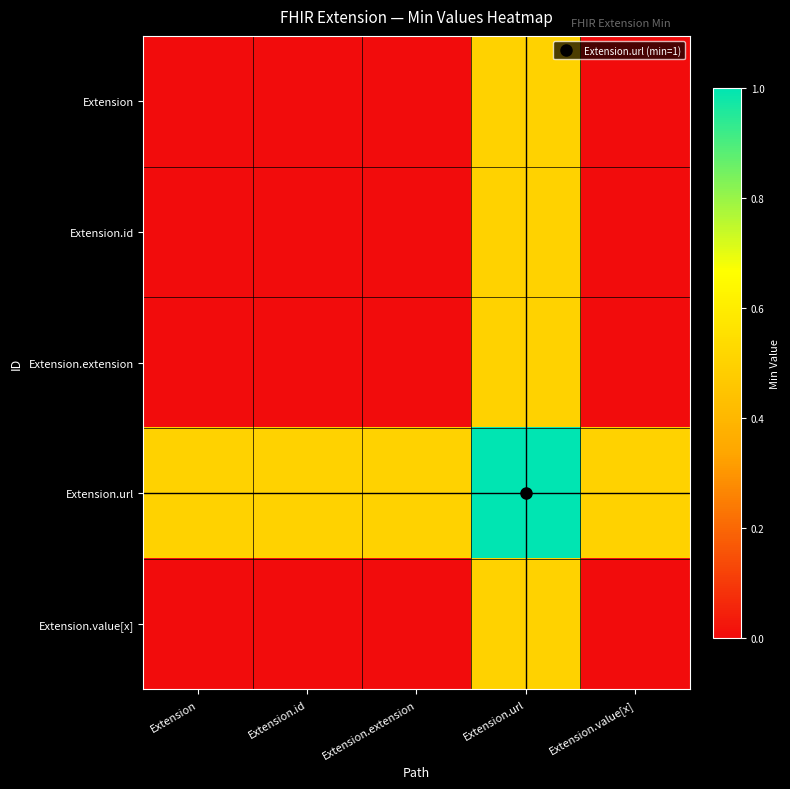

Reading right to left, extract all data points from this chart.

Extension: Extension.value[x]=0.0	Extension.url=0.5	Extension.extension=0.0	Extension.id=0.0	Extension=0.0
Extension.id: Extension.value[x]=0.0	Extension.url=0.5	Extension.extension=0.0	Extension.id=0.0	Extension=0.0
Extension.extension: Extension.value[x]=0.0	Extension.url=0.5	Extension.extension=0.0	Extension.id=0.0	Extension=0.0
Extension.url: Extension.value[x]=0.5	Extension.url=1.0	Extension.extension=0.5	Extension.id=0.5	Extension=0.5
Extension.value[x]: Extension.value[x]=0.0	Extension.url=0.5	Extension.extension=0.0	Extension.id=0.0	Extension=0.0